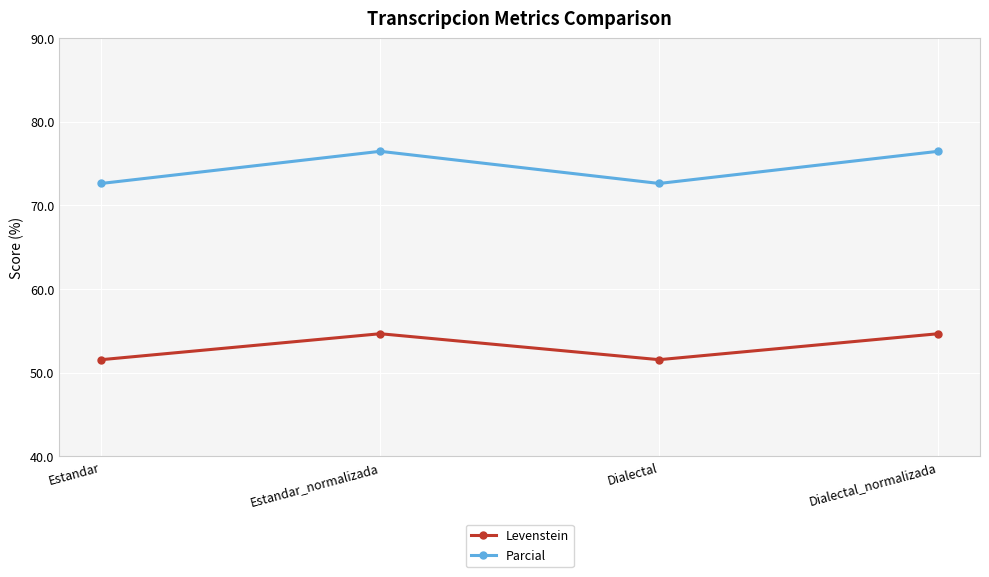

True or false: Parcial has a value of 72.6 at Dialectal.

True